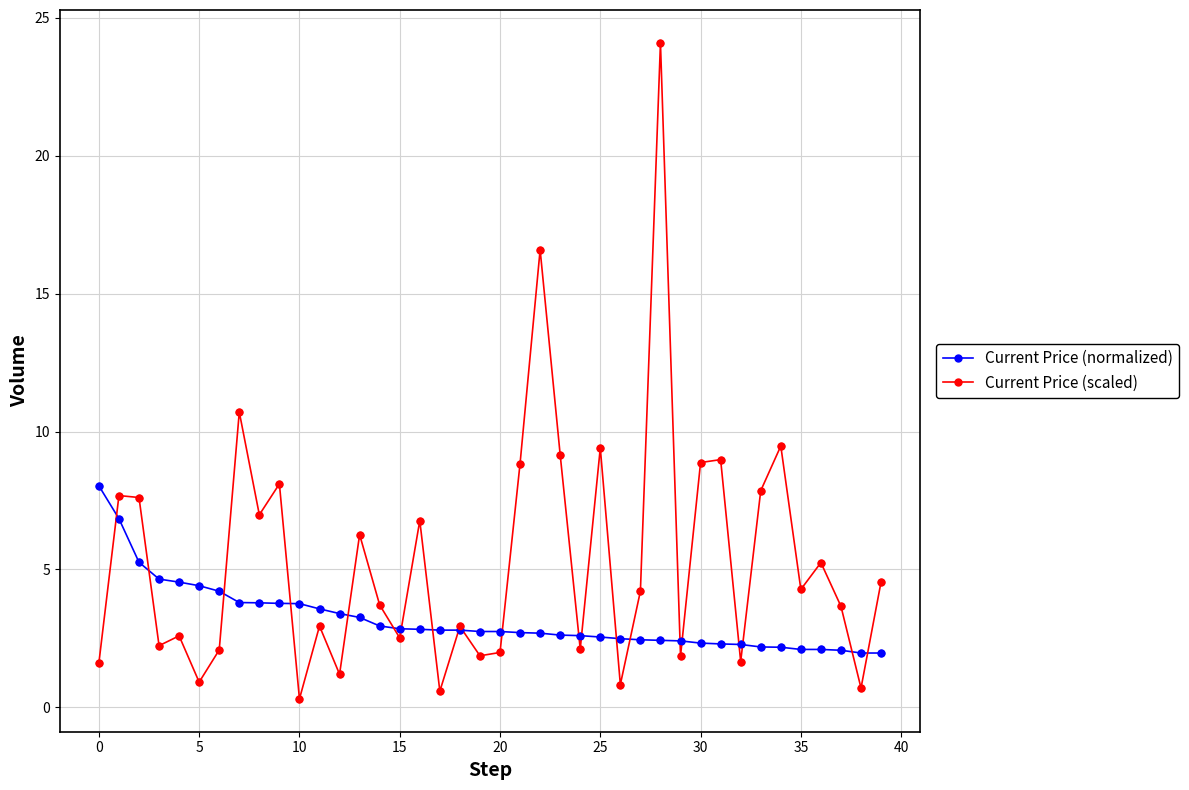

Which series has the widest spread of values?

Current Price (scaled)